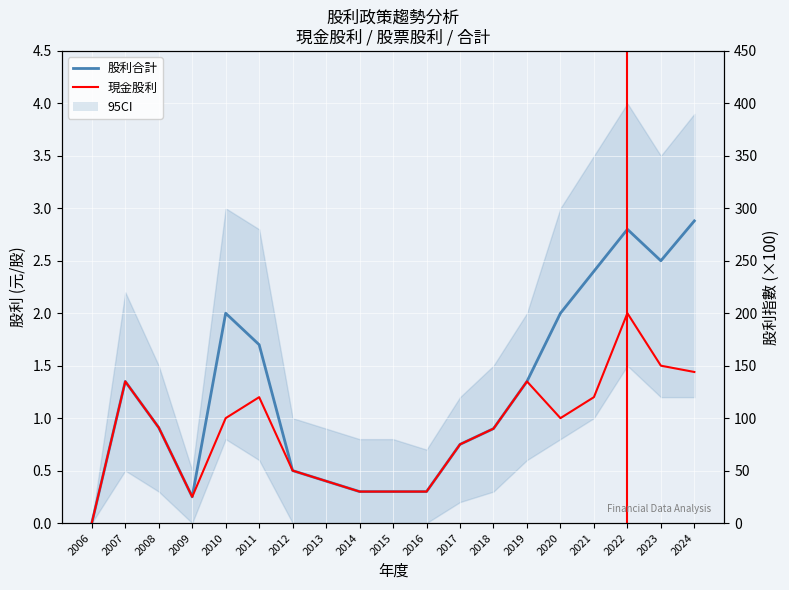

What is the difference between the maximum and minimum values in the 股利合計 series?

2.9